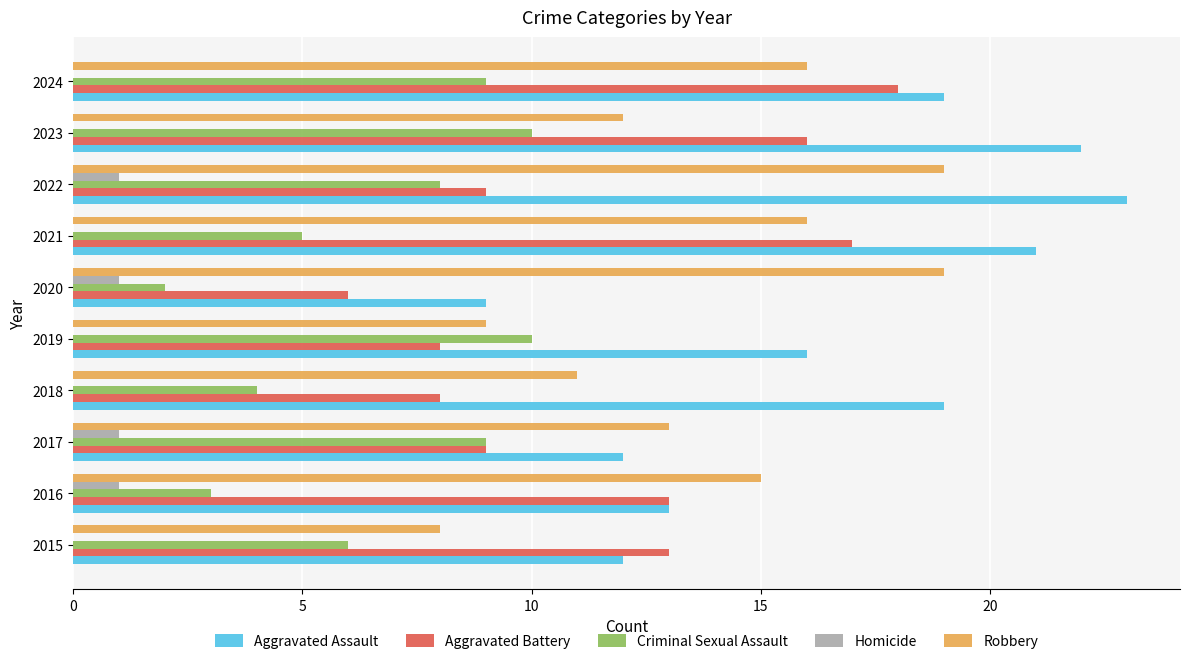

True or false: Aggravated Battery has a value of 13 at 2019.

False